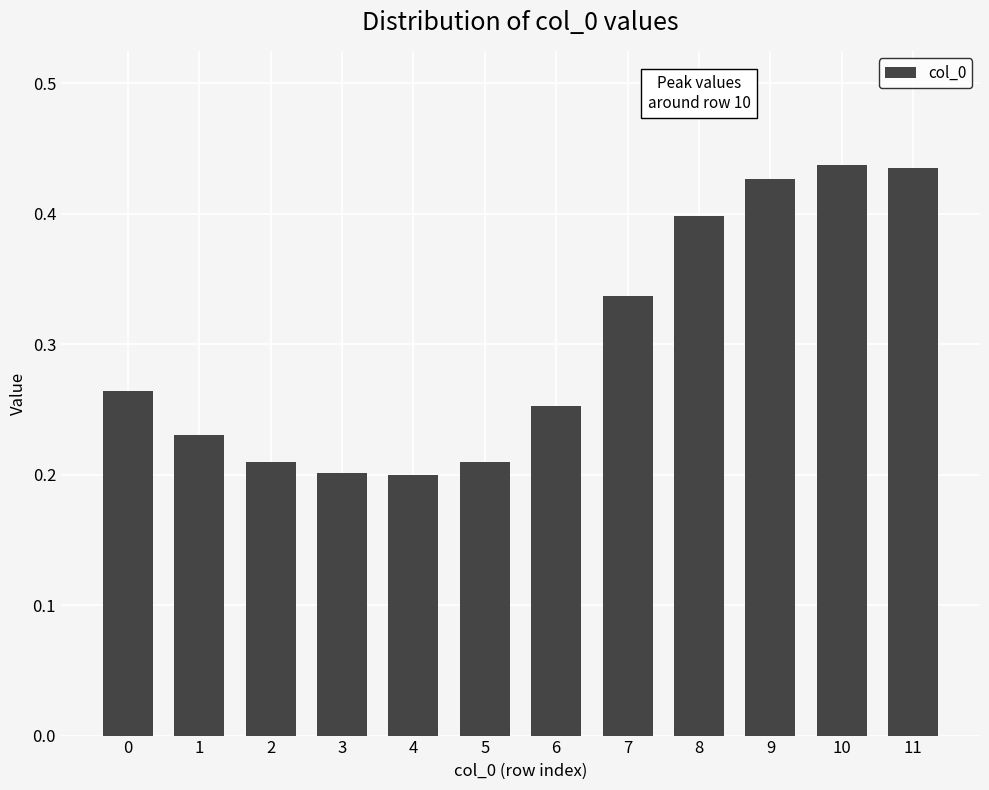

Which has a higher value, 2 or 7?

7